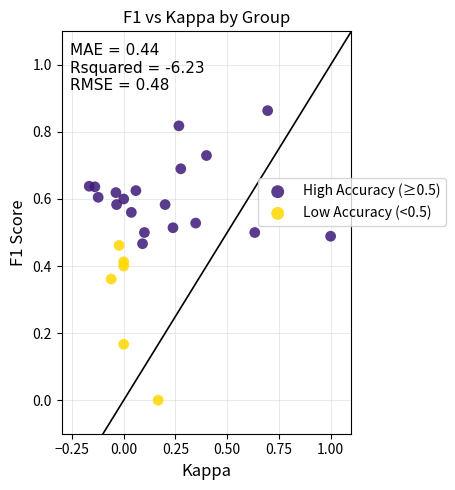

What are all the series names shown in the legend?

High Accuracy (≥0.5), Low Accuracy (<0.5)